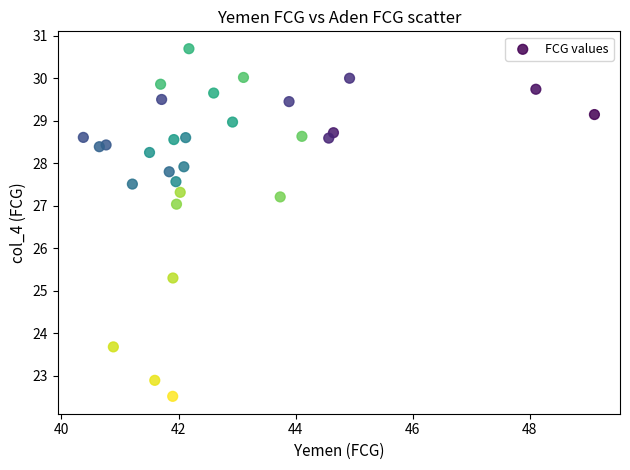

What is the range of Y values (max minus min)?

8.2